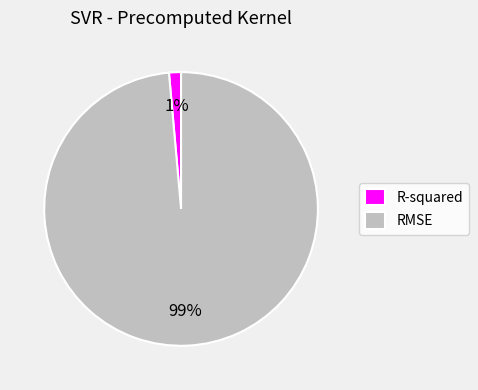

Which category has the smallest portion of the pie?

R-squared